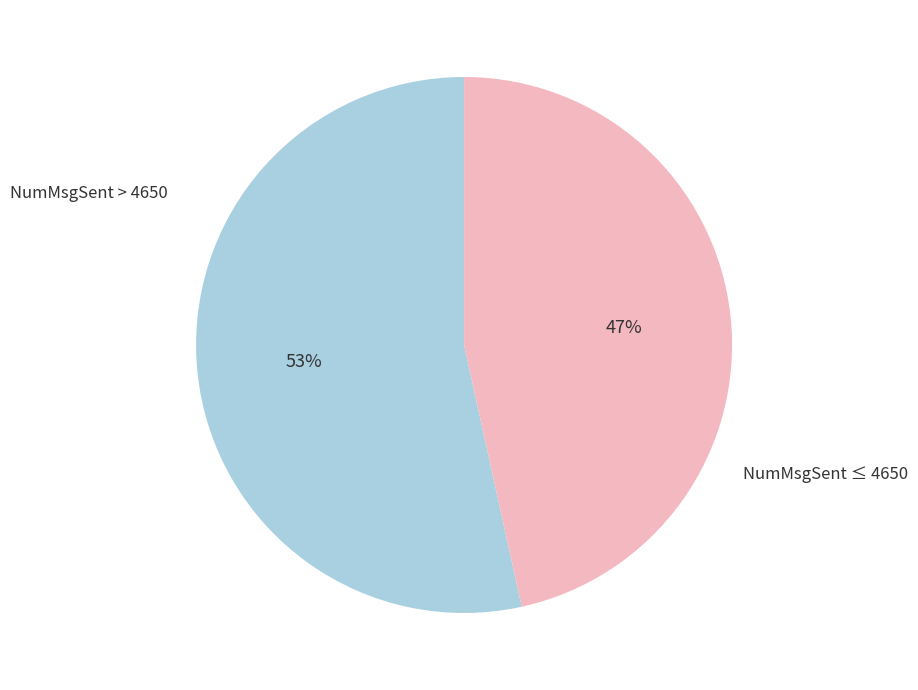

To the nearest percent, what is the average slice percentage?

50%